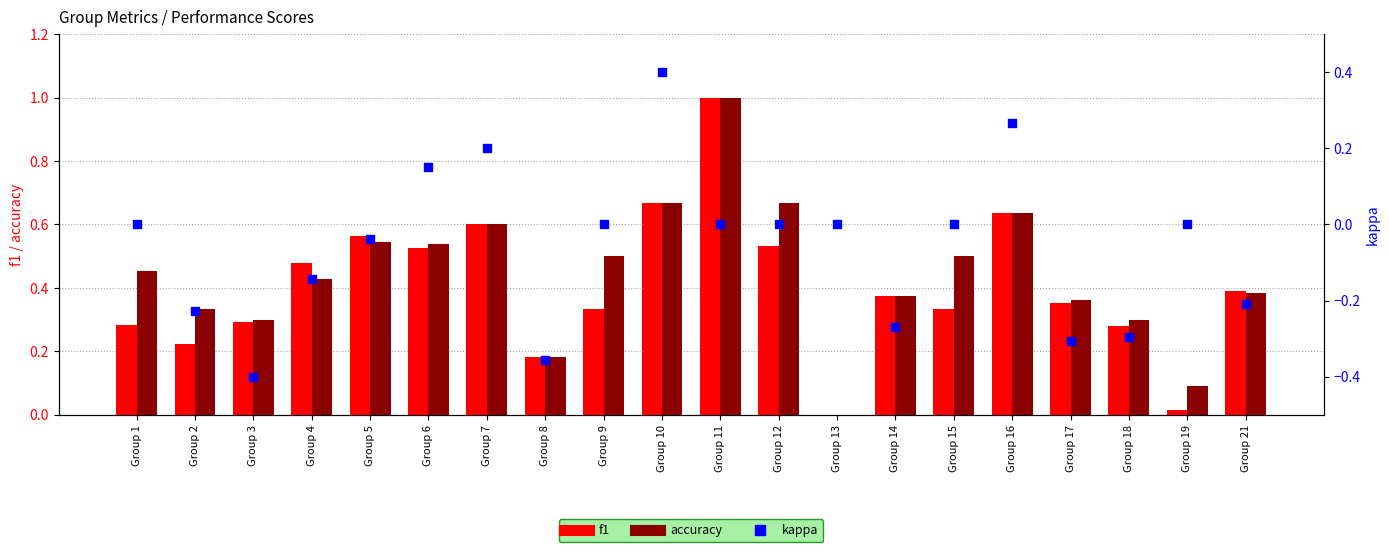

At which category is the sum across all series the highest?

Group 11